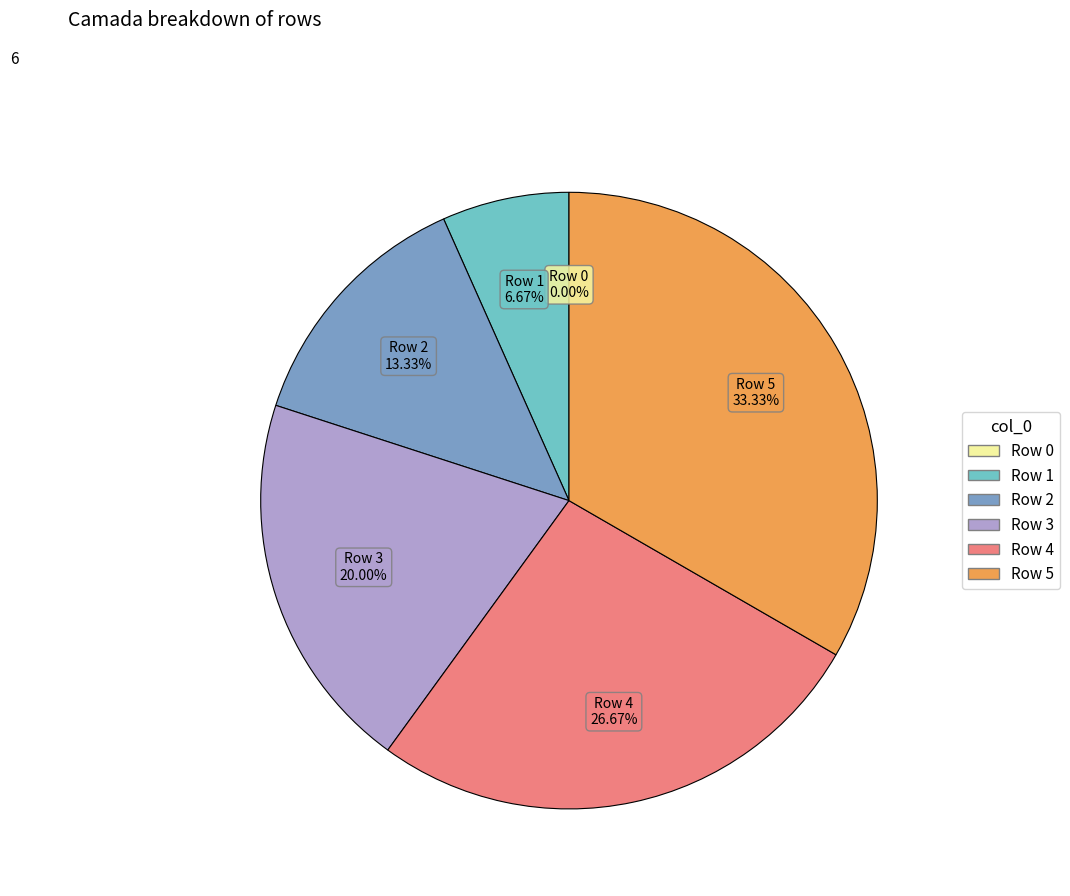

Count the number of slices in the pie.

6